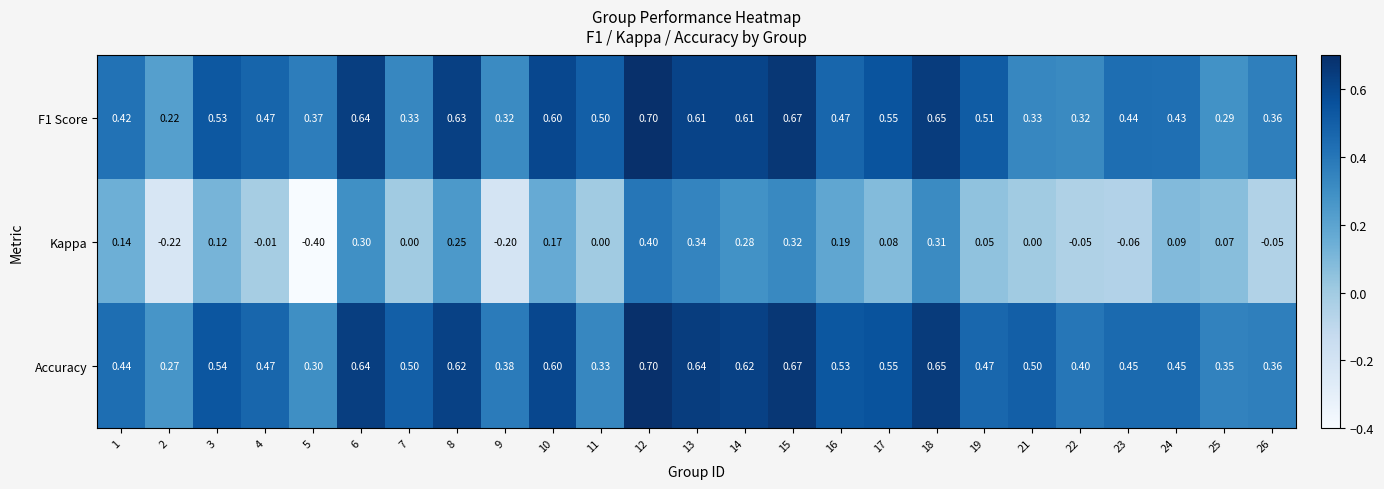

How many distinct data groups are displayed?

3